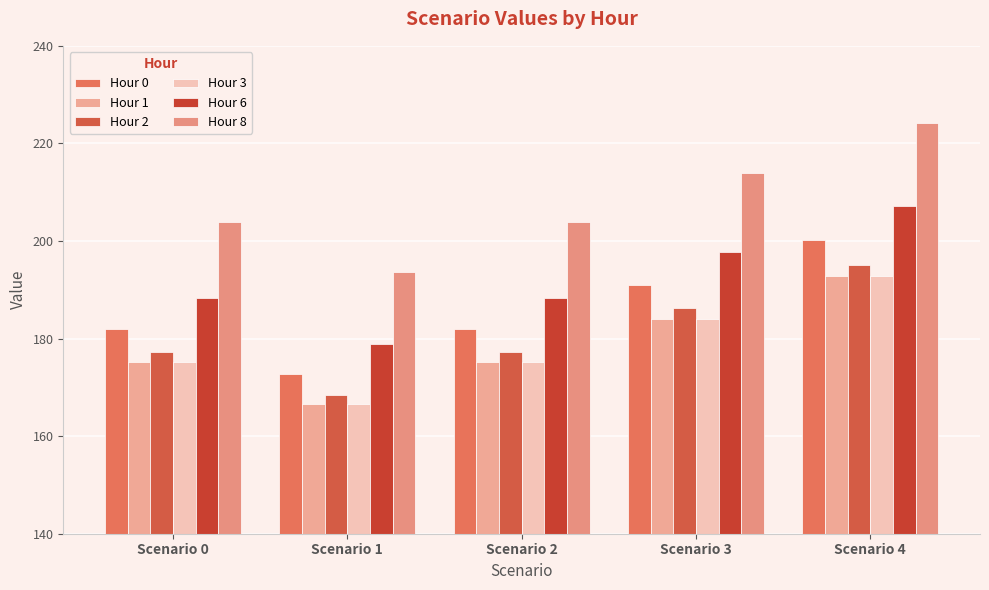

What is the difference between the highest and lowest values at Scenario 0?

28.5